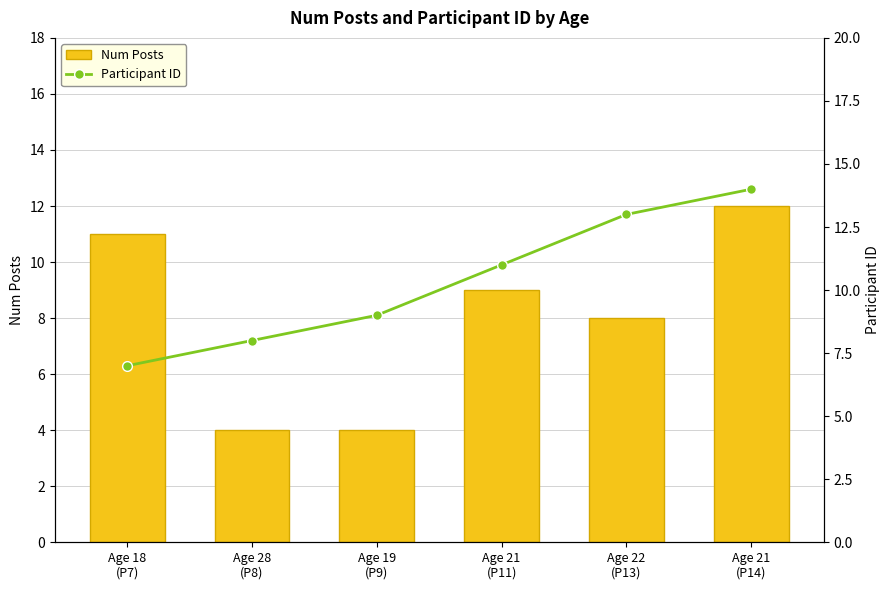

What value does the Num Posts series have at Age 21
(P14)?

12